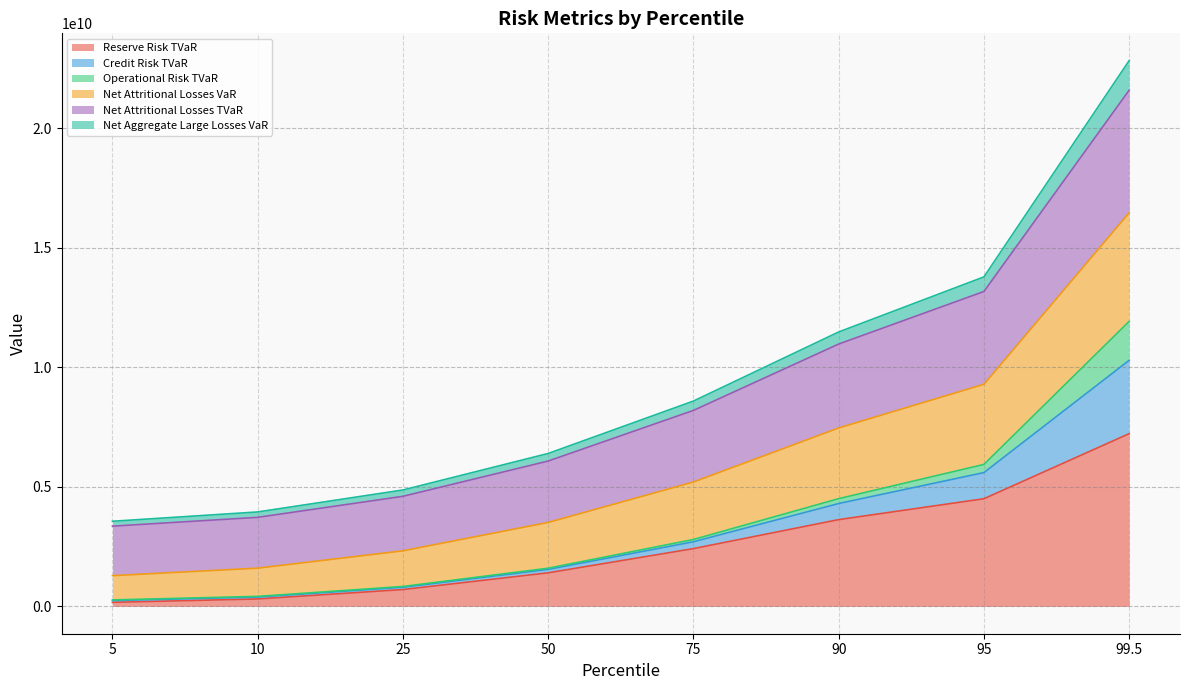

What is the minimum value shown in the chart?

170828964.0